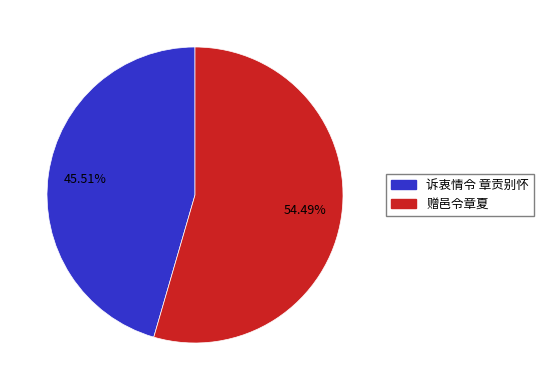

Does any single category account for the majority?

Yes